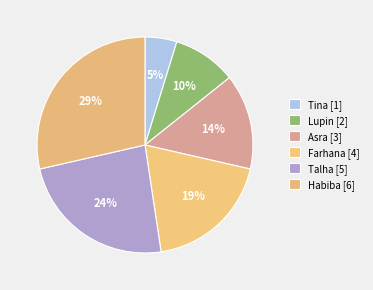

Is there a majority slice in this chart?

No